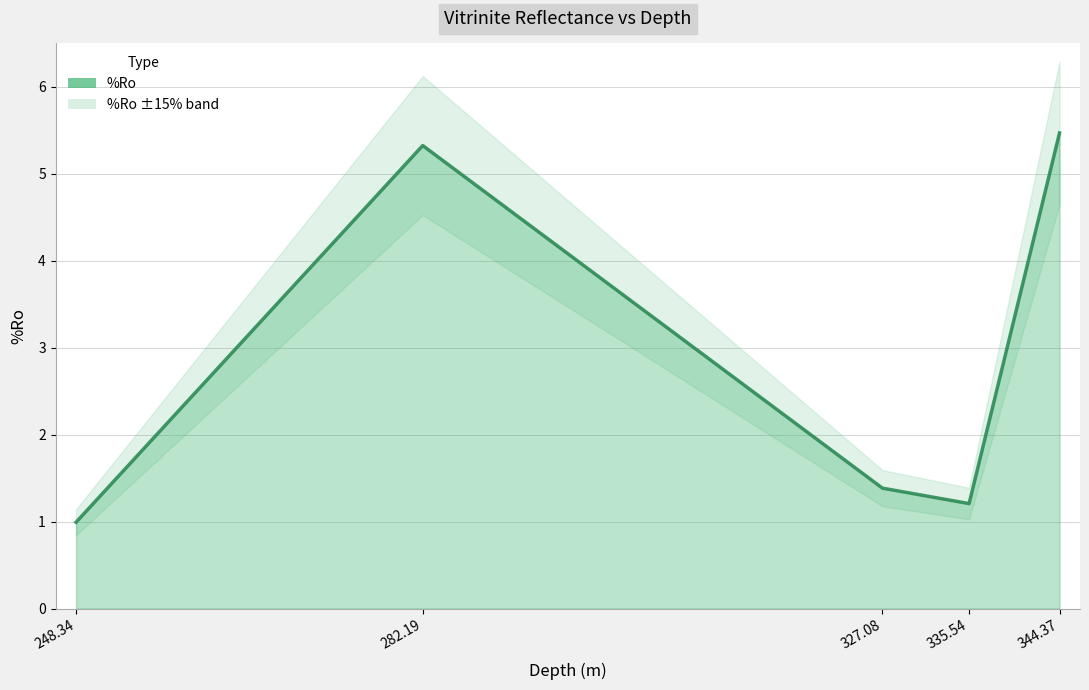

What is the greatest value displayed?

5.5